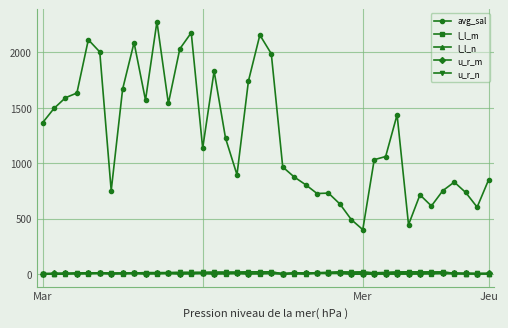

True or false: avg_sal and u_r_n cross at least once.

False